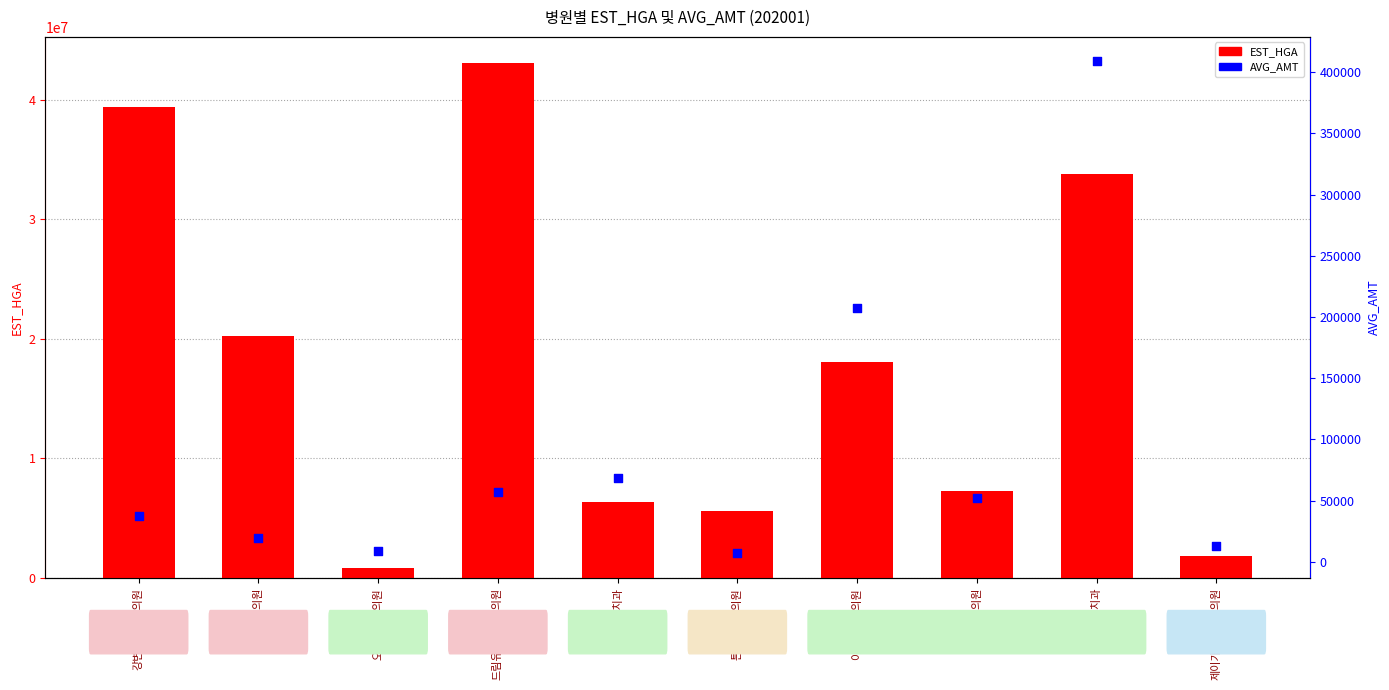

Which series has the largest total across all categories?

EST_HGA